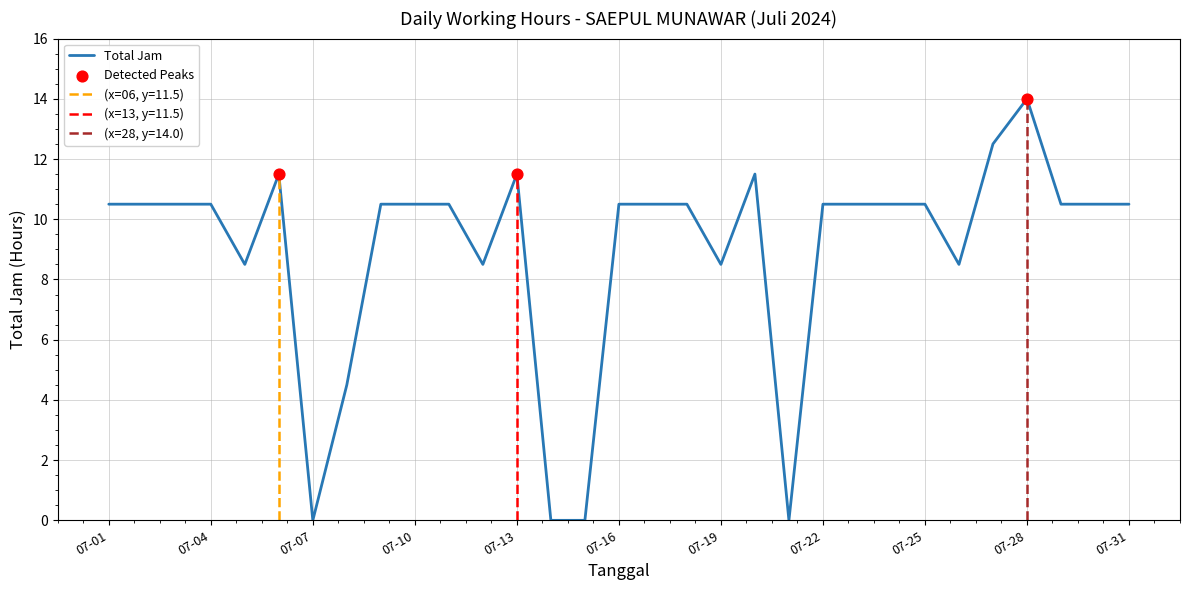

True or false: Total Jam has a value of 16.9 at 07-16.

False